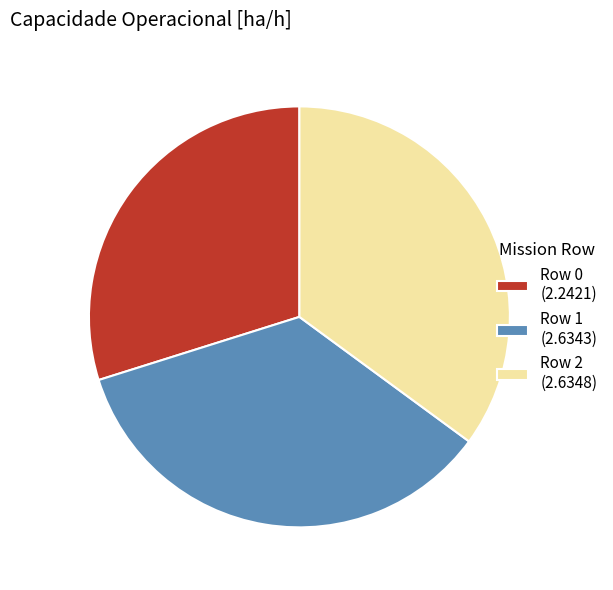

Is the sum of Row 2 (2.6348) and Row 0 (2.2421) greater than half?

Yes